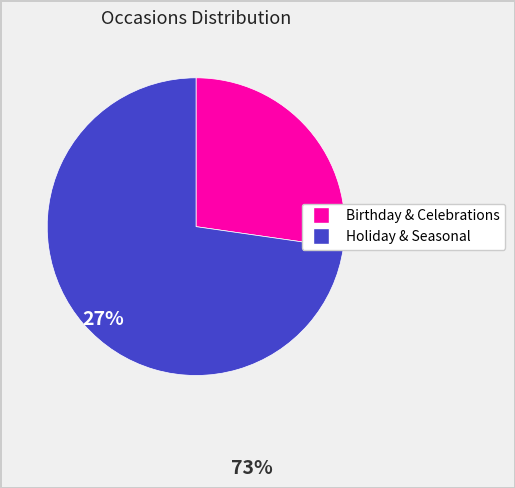

Count the number of slices in the pie.

2